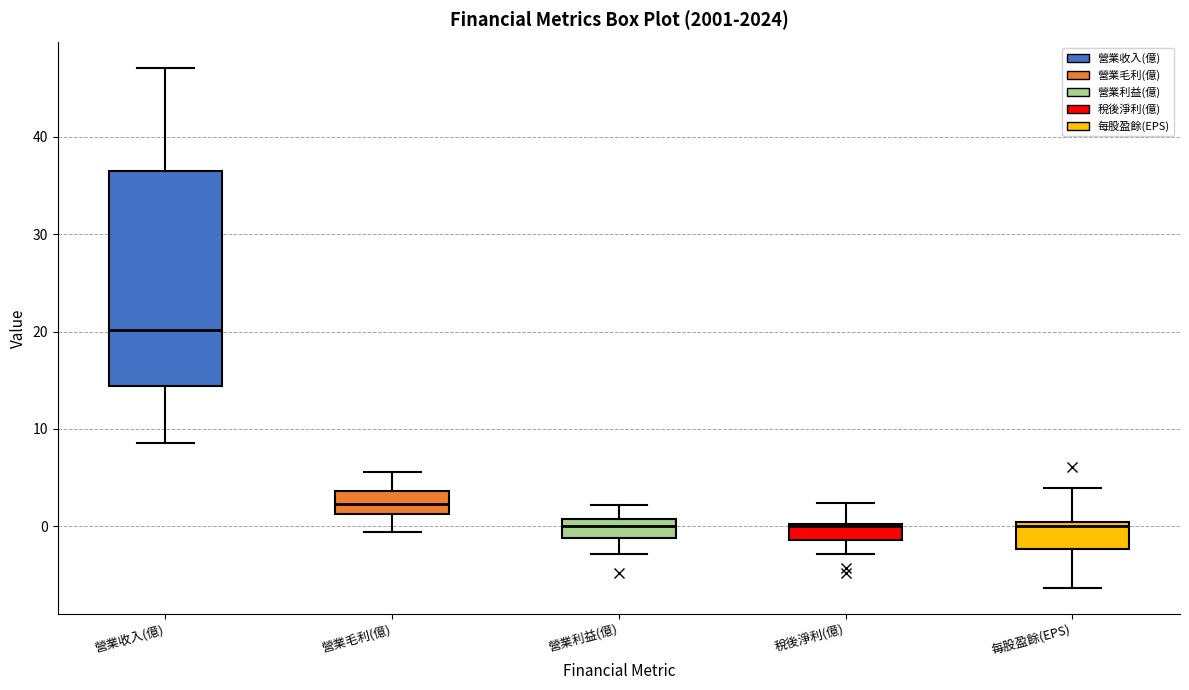

Comparing the boxes themselves (not the whiskers), which one is the tallest?

營業收入(億)